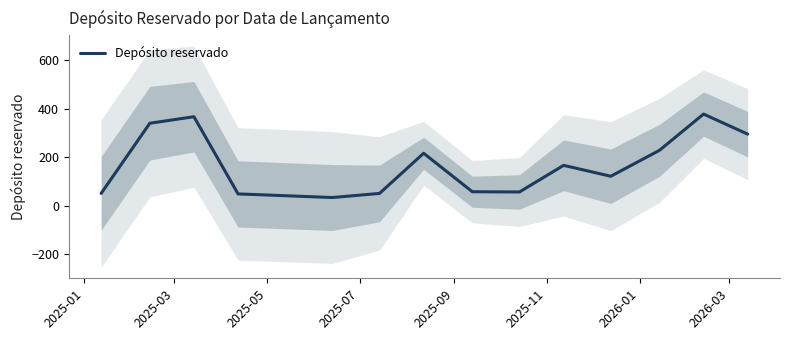

True or false: the data has more than 0 interior local peaks.

True